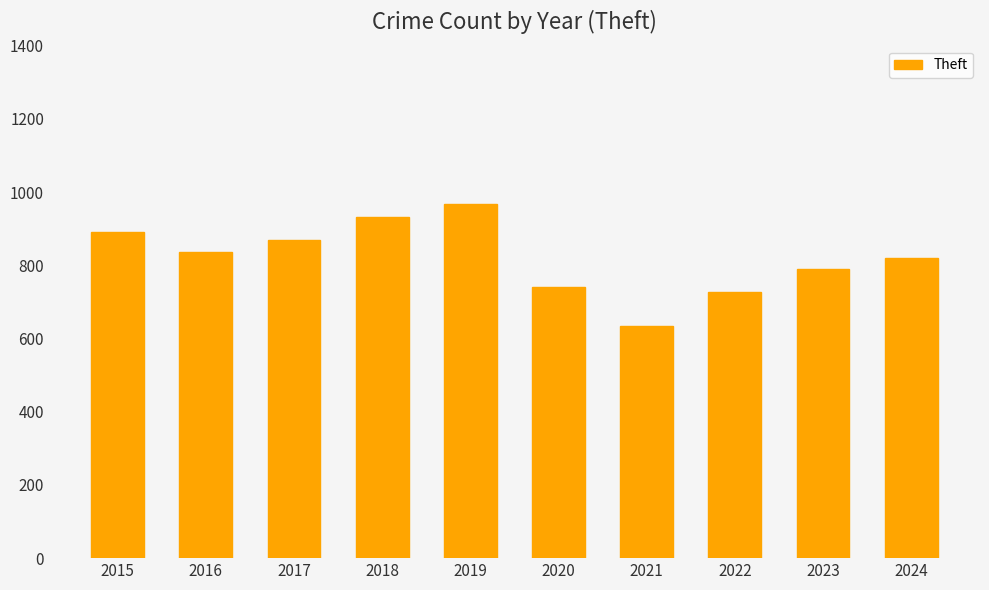

What is the value of the 1st bar from the left?

892